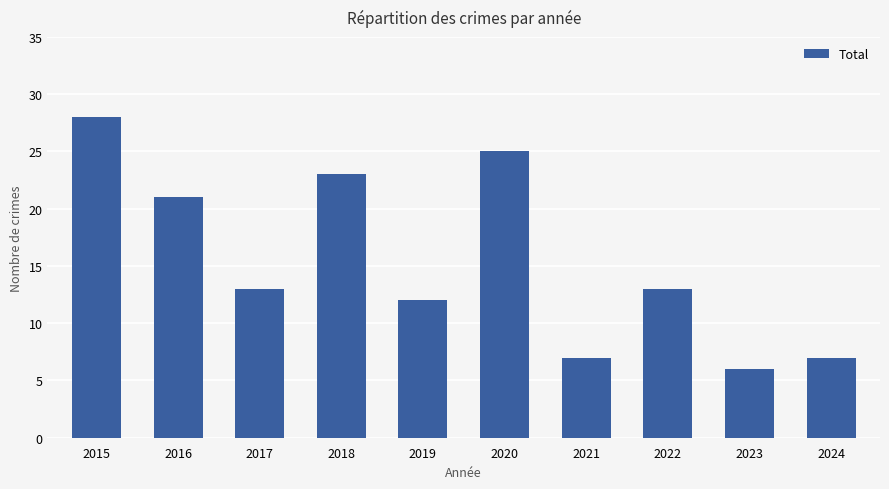

Is it true that the value at 2020 is 25?

True